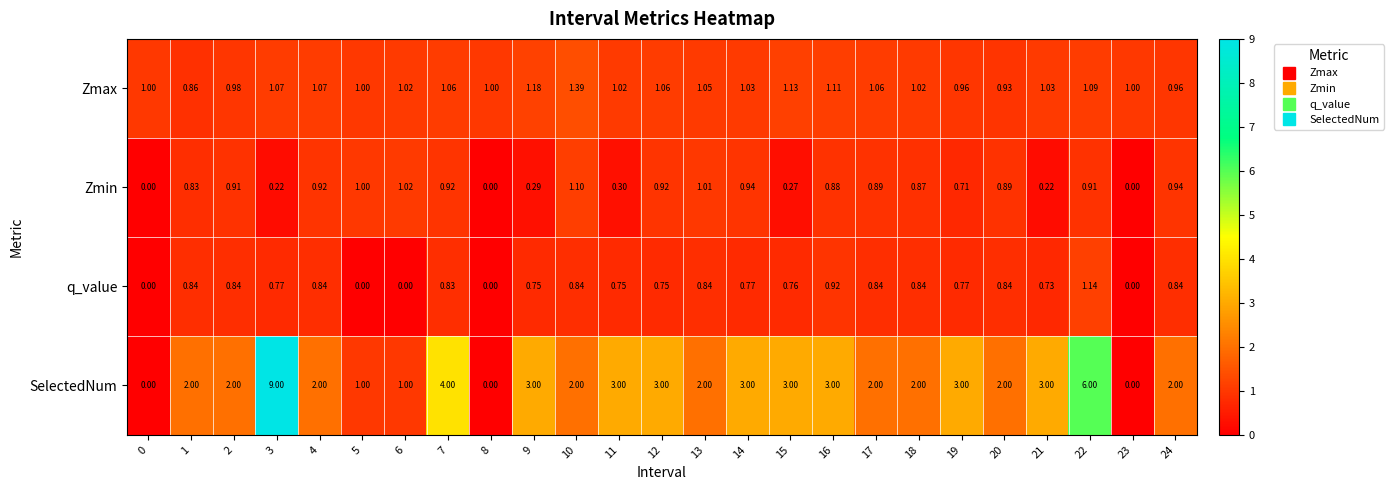

What is the greatest value displayed?

9.0